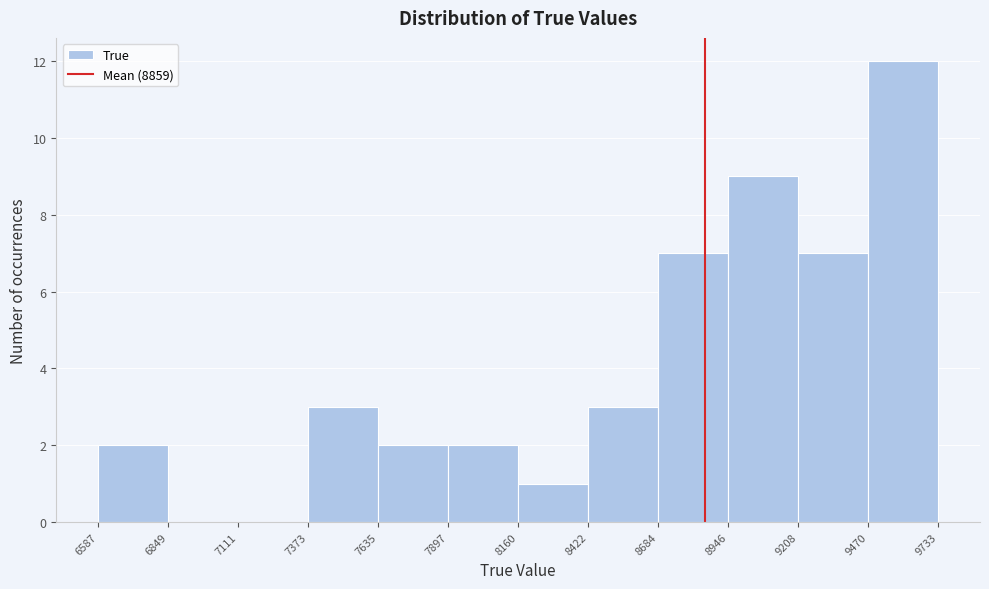

Reading left to right, transcribe this chart: for each bar, give the range it covers on the x-axis and its height. The values are not printed on the chart, so give them approximately, as read against the axis.

6587 to 6849: 2
6849 to 7111: 0
7111 to 7373: 0
7373 to 7635: 3
7635 to 7897: 2
7897 to 8160: 2
8160 to 8422: 1
8422 to 8684: 3
8684 to 8946: 7
8946 to 9208: 9
9208 to 9470: 7
9470 to 9733: 12